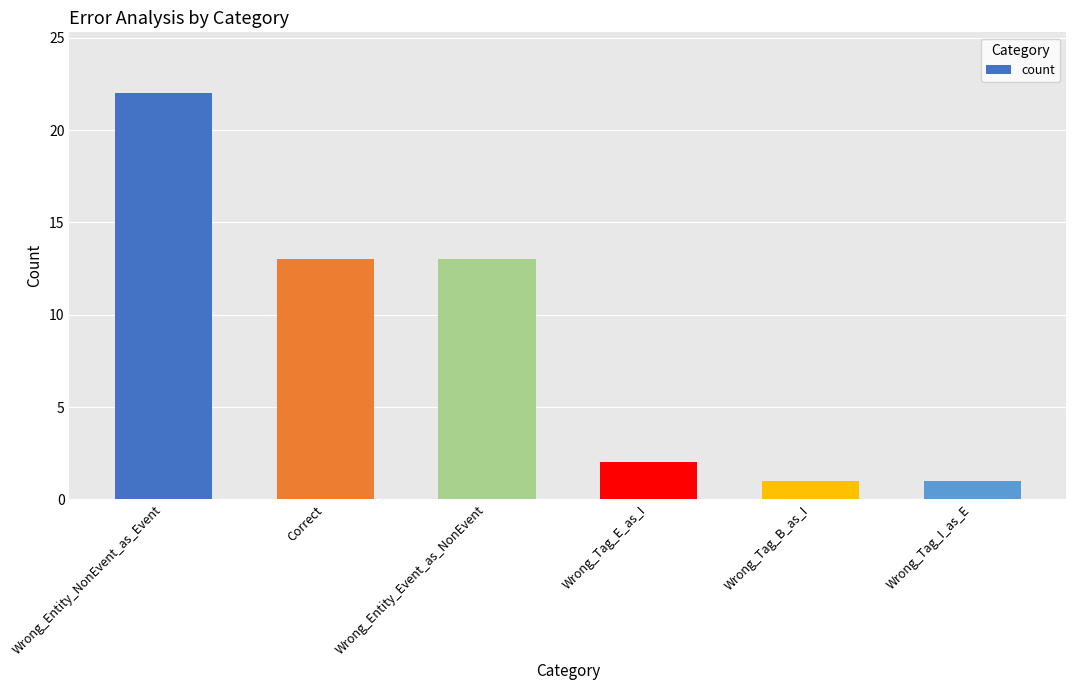

How many values are below 13?

3